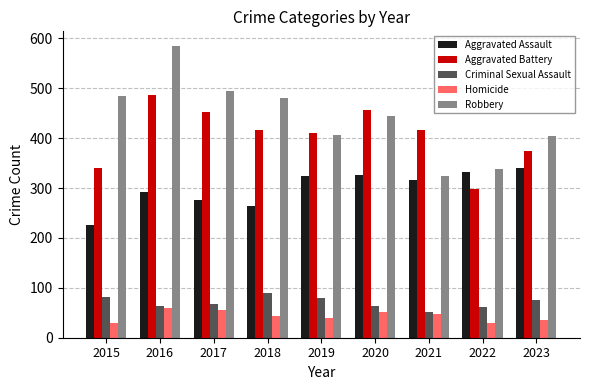

Which series changed the most between 2016 and 2021?

Robbery